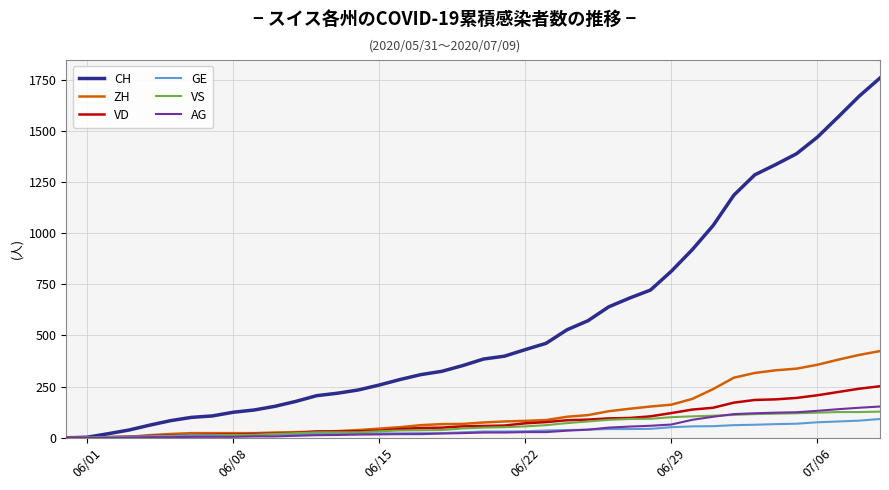

Which series has the largest total across all categories?

CH